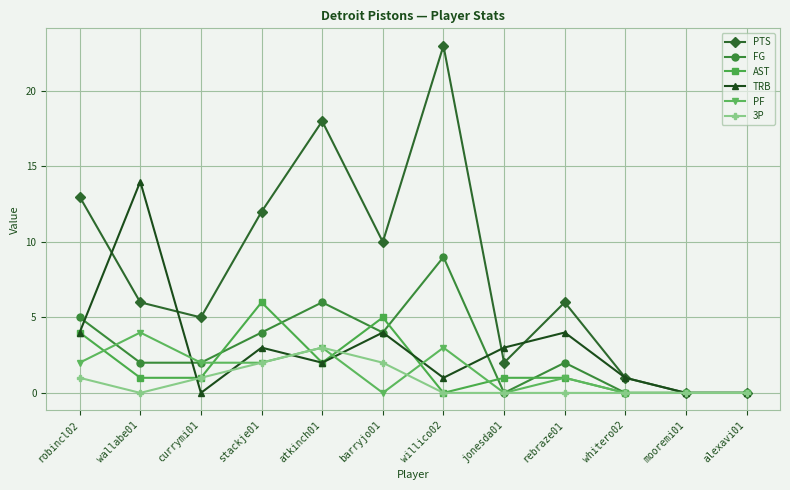

At which category is the sum across all series the highest?

willico02